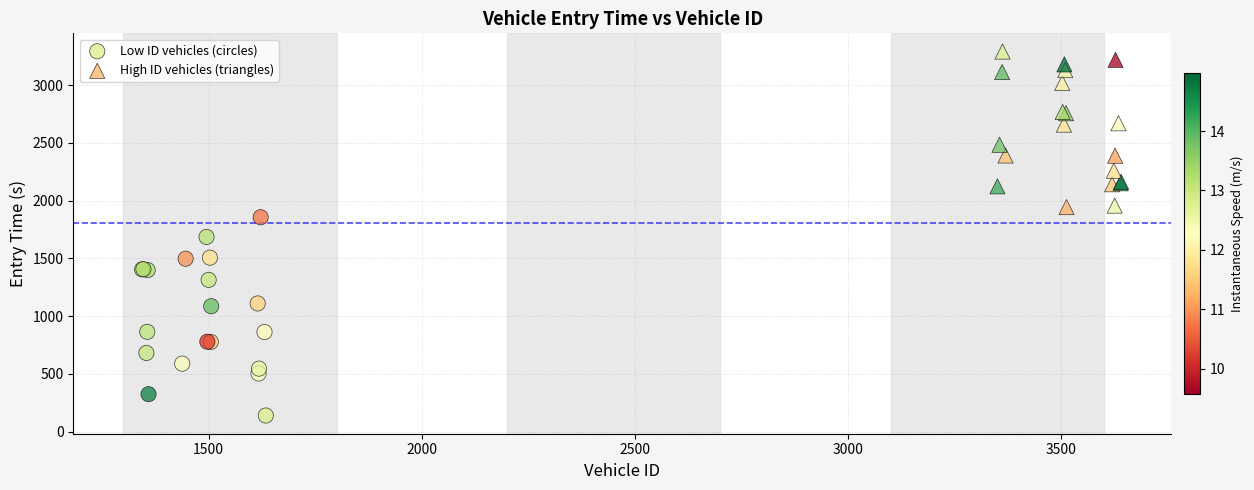

Which series contains the highest Y value?

High ID vehicles (triangles)